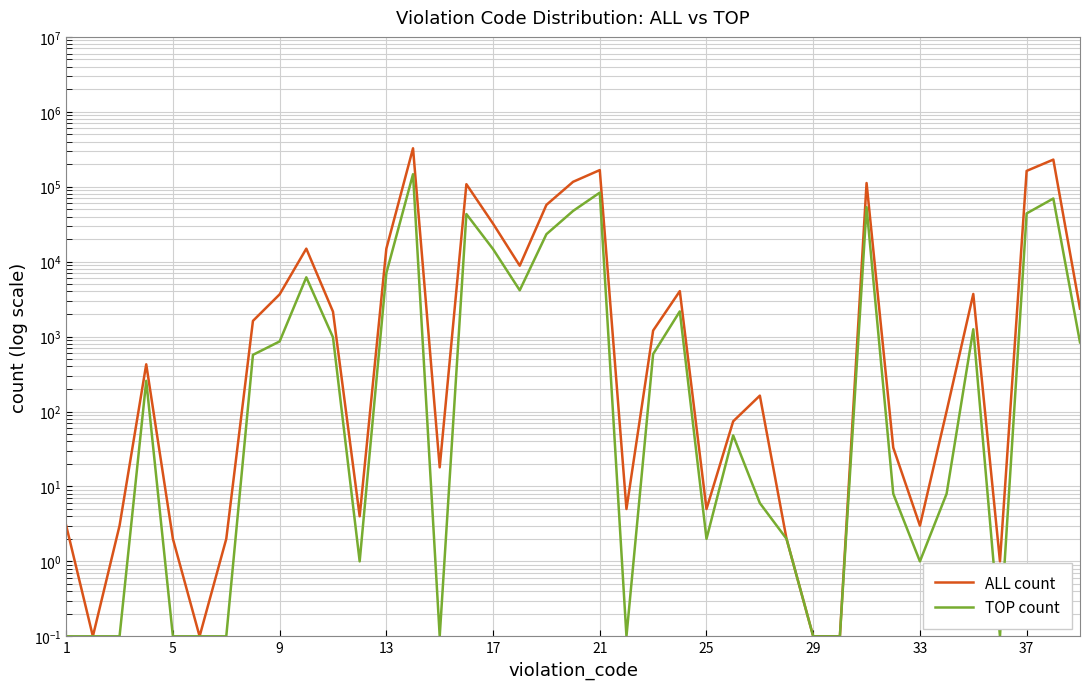

Rank the series by their maximum value, from lowest to highest.

TOP count, ALL count